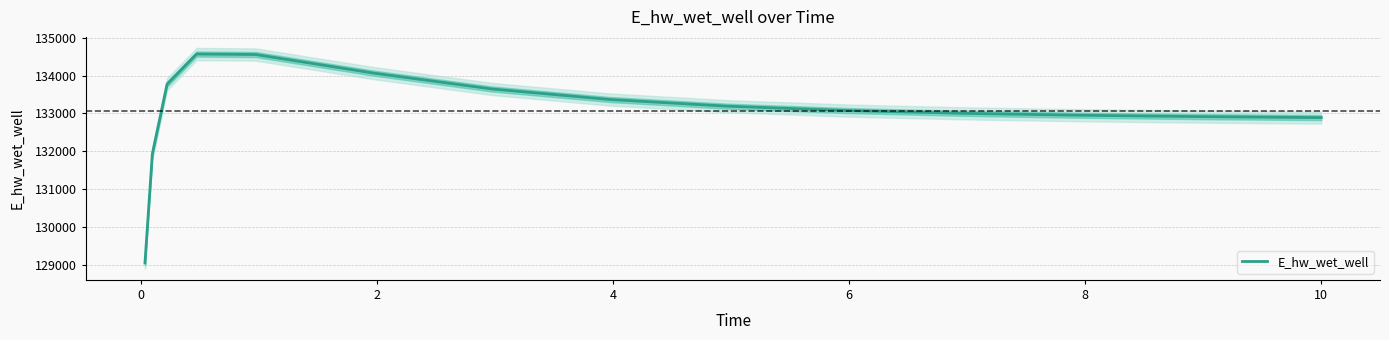

True or false: the data shows 186682.6 at 10.

False